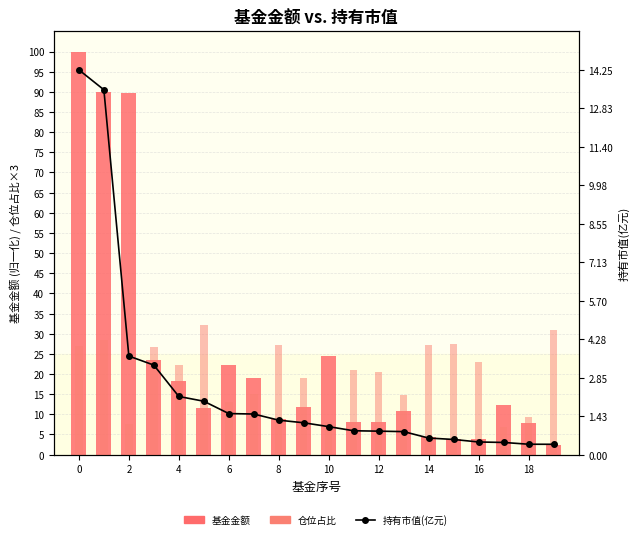

What is the minimum value for 基金金额?

2.3